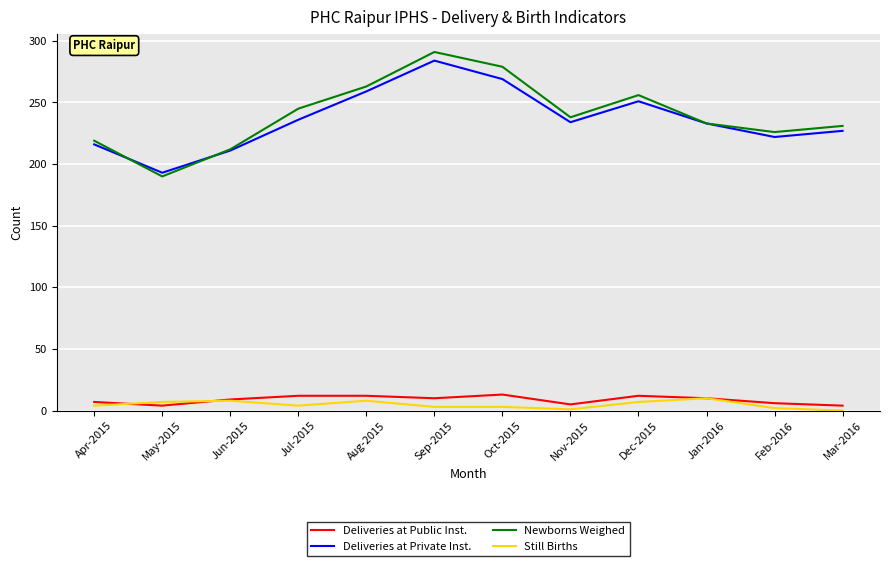

What are all the series names shown in the legend?

Deliveries at Public Inst., Deliveries at Private Inst., Newborns Weighed, Still Births